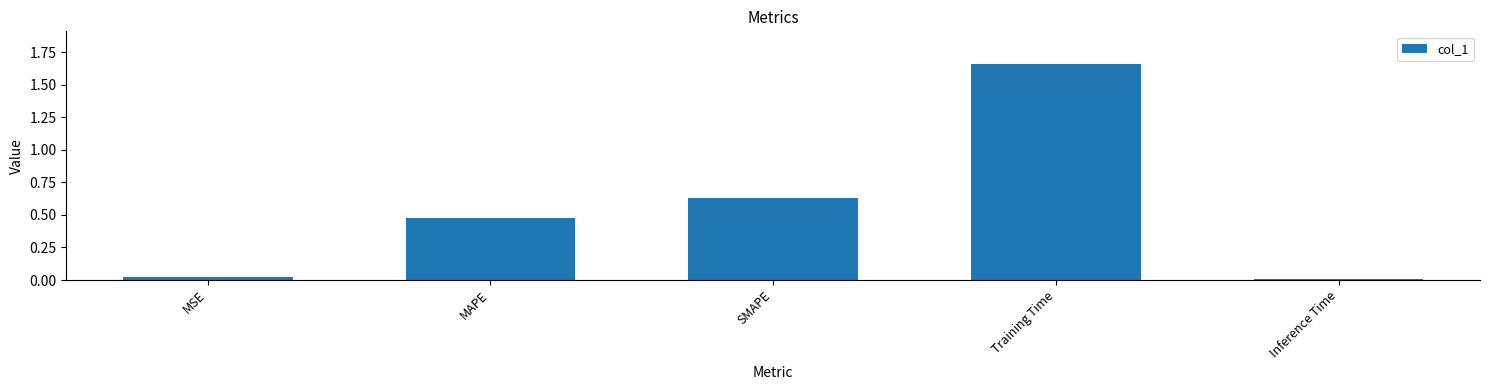

What is the difference between the values at Training Time and MAPE?

1.2